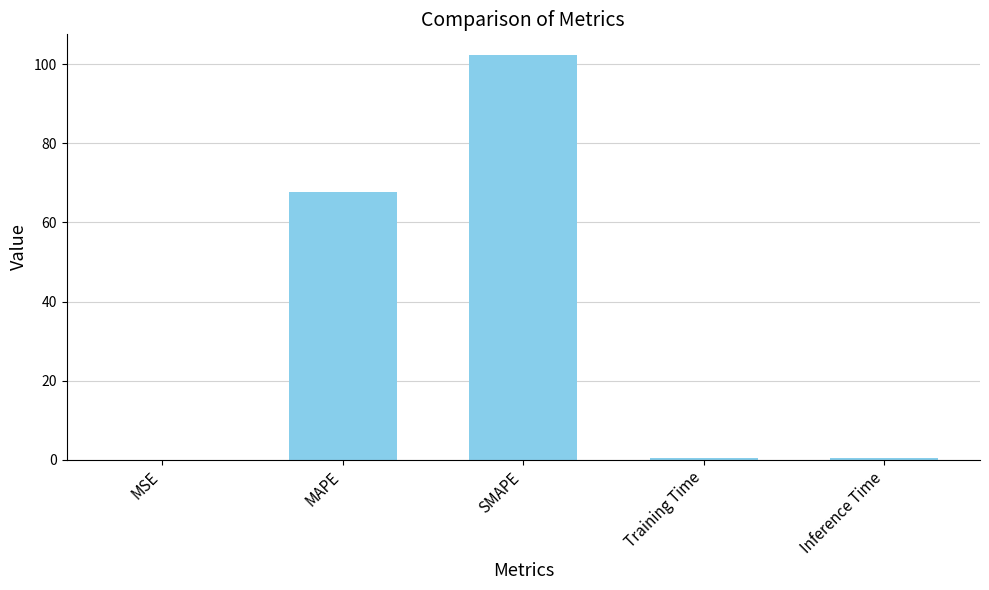

Read the value at SMAPE.

102.4